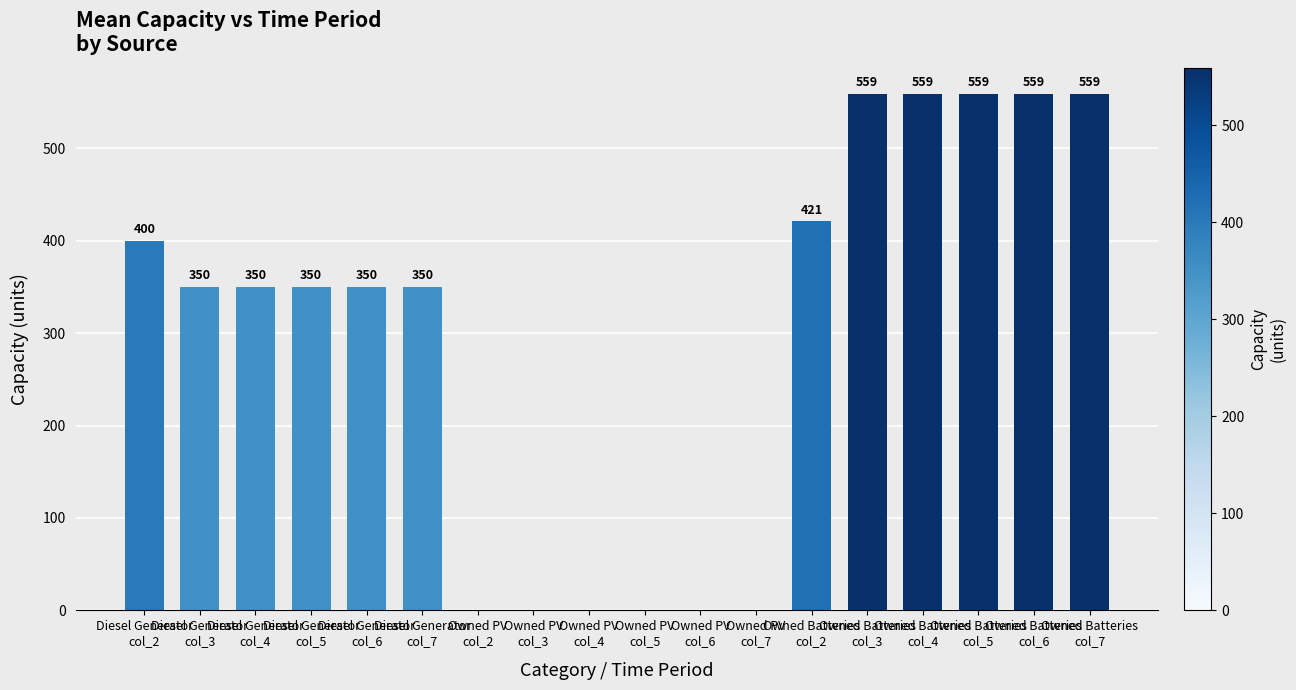

Between Owned Batteries
col_7 and Owned PV
col_6, which is larger?

Owned Batteries
col_7